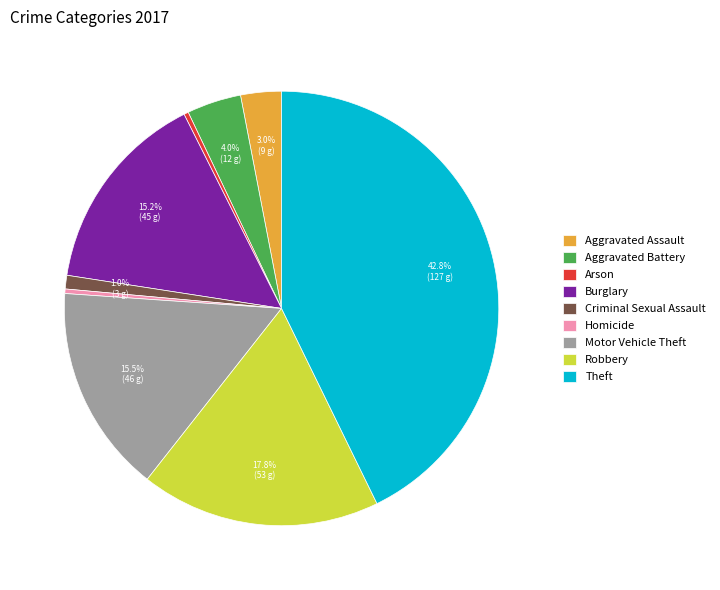

Between Aggravated Battery and Arson, which is larger?

Aggravated Battery